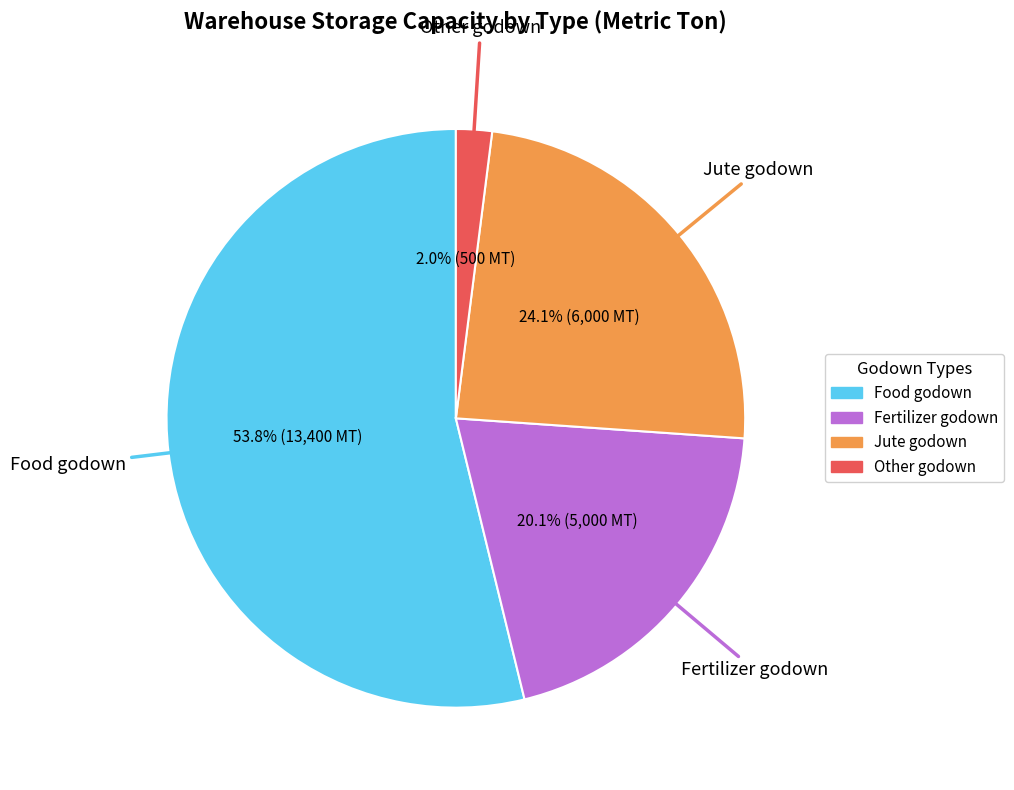

To the nearest percent, what is the difference between the largest and smallest slice percentages?

52%